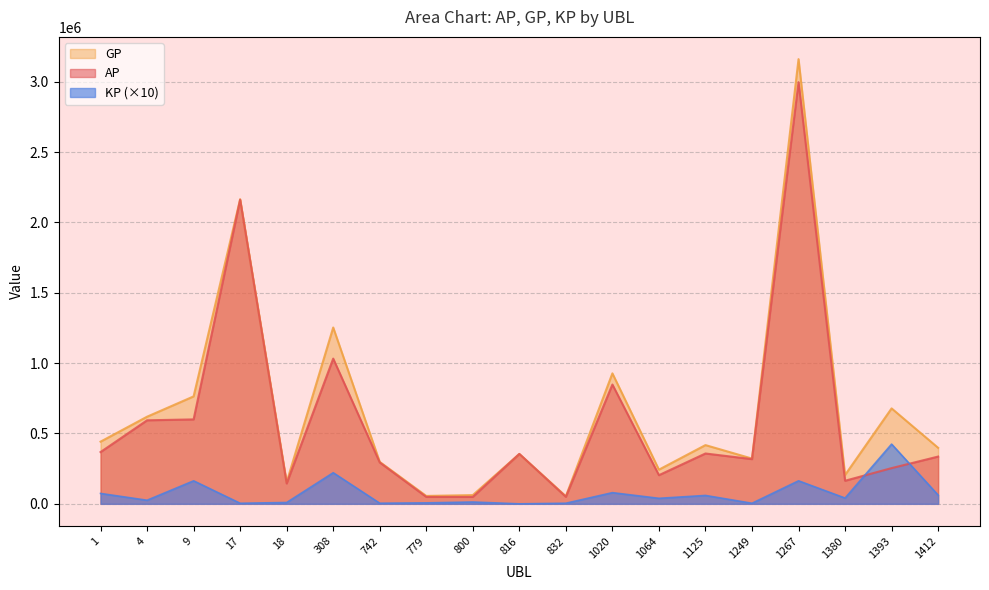

Reading left to right, extract all data points from this chart.

AP: 1=367880.0	4=593643.0	9=600043.0	17=2161135.0	18=144641.0	308=1032100.0	742=293898.0	779=49246.0	800=49030.0	816=354587.0	832=49778.0	1020=847795.0	1064=203670.0	1125=357727.0	1249=317673.0	1267=2996859.0	1380=163993.0	1393=253867.0	1412=335886.0
GP: 1=441787.0	4=619208.0	9=763533.0	17=2165175.0	18=154162.0	308=1253185.0	742=298314.0	779=56092.0	800=62041.0	816=354587.0	832=54073.0	1020=927272.0	1064=242913.0	1125=417381.0	1249=321751.0	1267=3160474.0	1380=205088.0	1393=678227.0	1412=398107.0
KP: 1=73907.5	4=25565.0	9=163489.2	17=4040.0	18=9521.0	308=221085.4	742=4416.0	779=6846.0	800=13011.8	816=0.0	832=4294.5	1020=79476.5	1064=39243.0	1125=59654.5	1249=4078.0	1267=163614.4	1380=41095.0	1393=424360.3	1412=62221.5